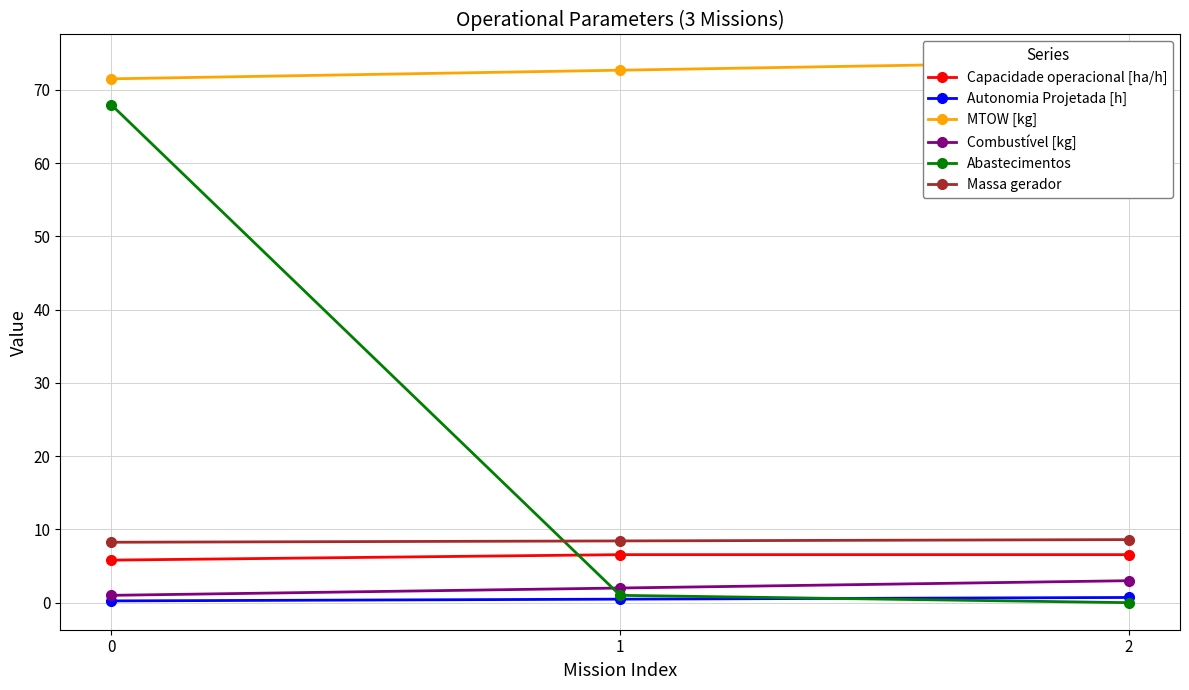

What is the value of the Abastecimentos point at the 2nd from the left?

1.0